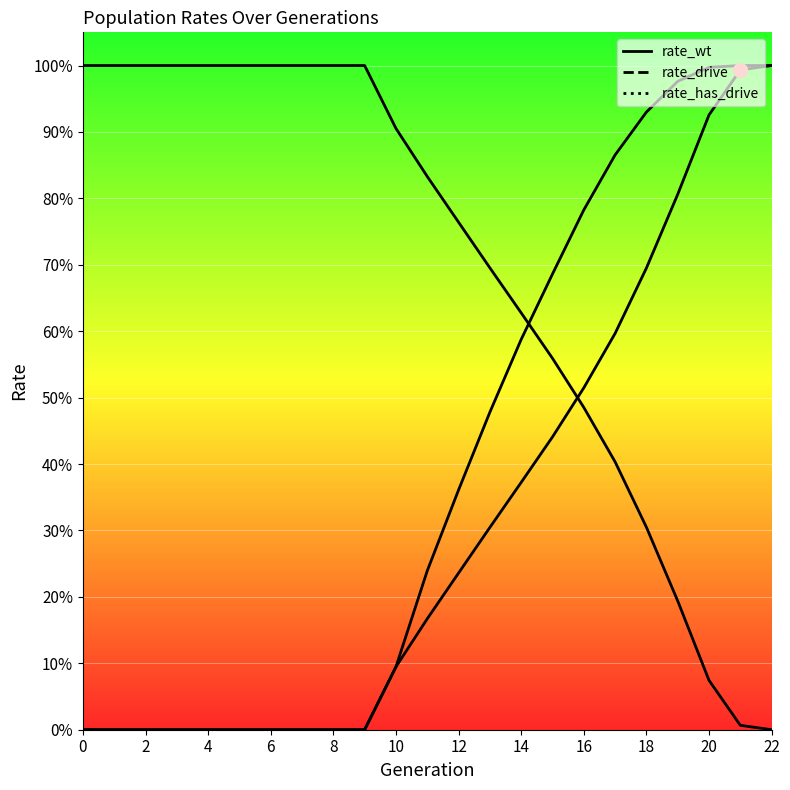

Which series has the widest spread of values?

rate_wt